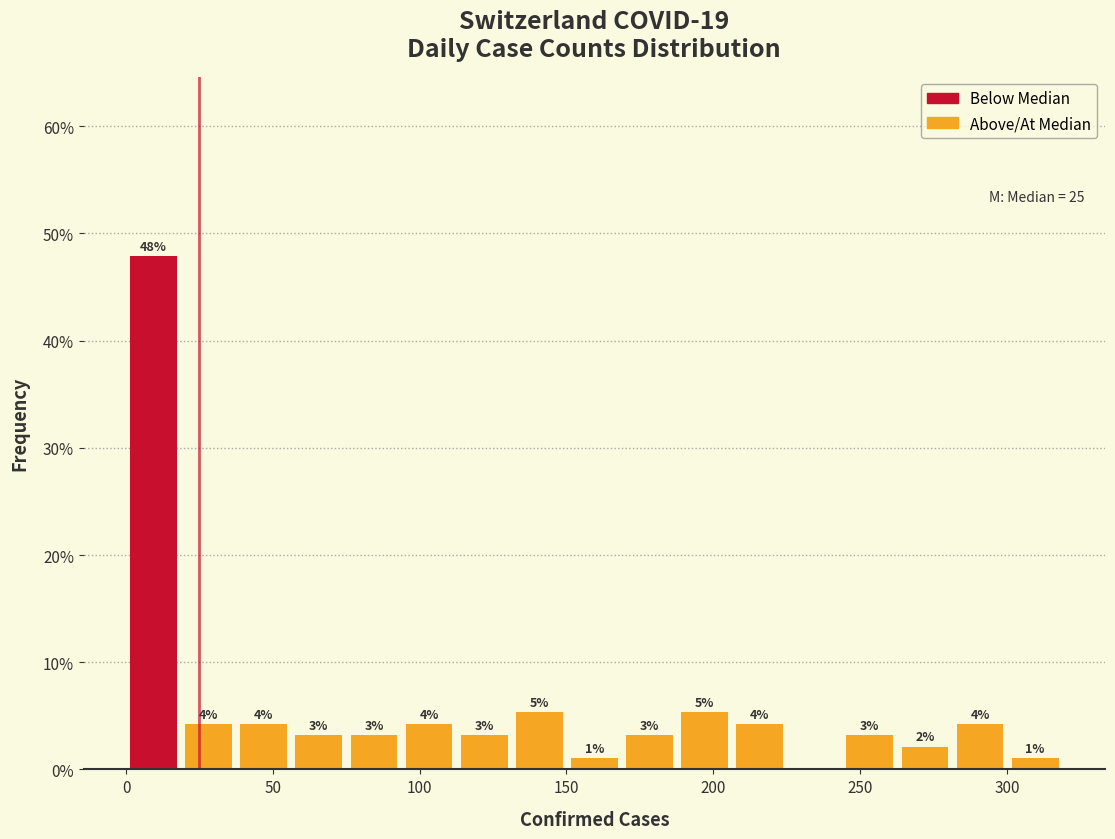

Around what value on the x-axis is the tallest bar? Give the approximate position of its centre, as read against the axis.

10